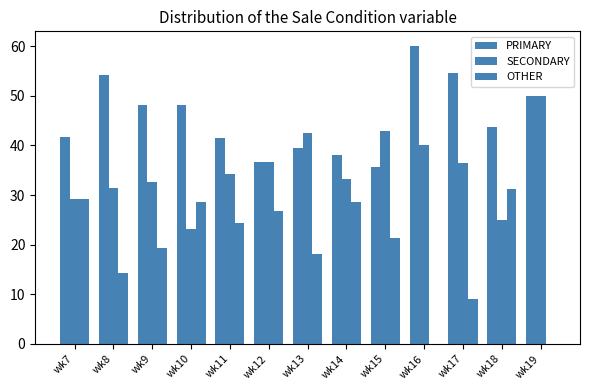

How many data points in OTHER are above 21?

7